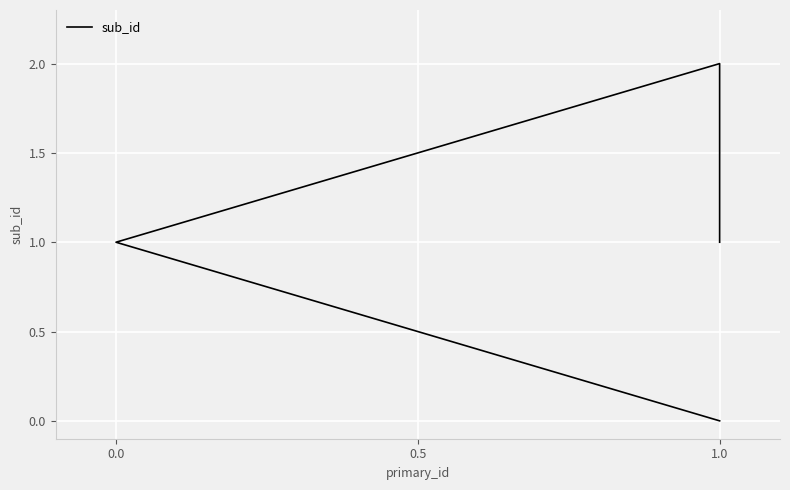

What is the change in value from 1.0 to 0.0?

-1